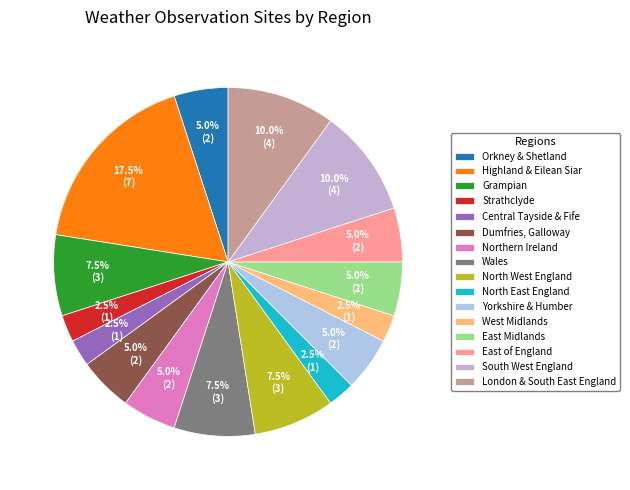

Count the number of slices in the pie.

16